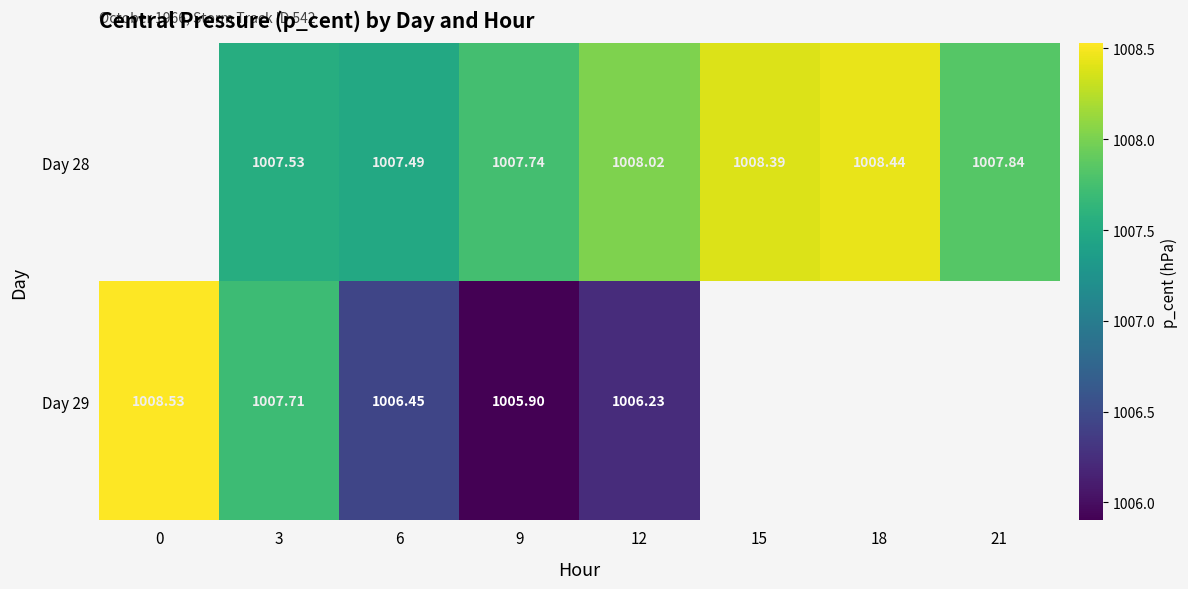

What is the total value across all series at 12?

2014.3